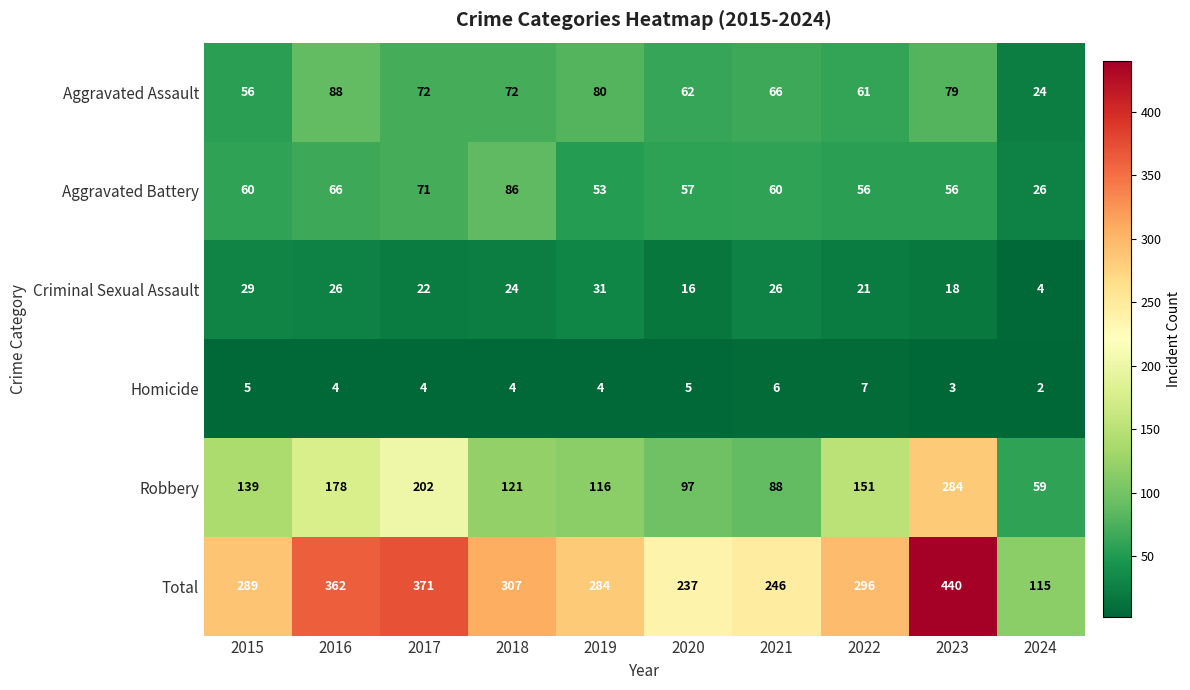

At 2020, list the series in order from largest to smallest.

Total, Robbery, Aggravated Assault, Aggravated Battery, Criminal Sexual Assault, Homicide